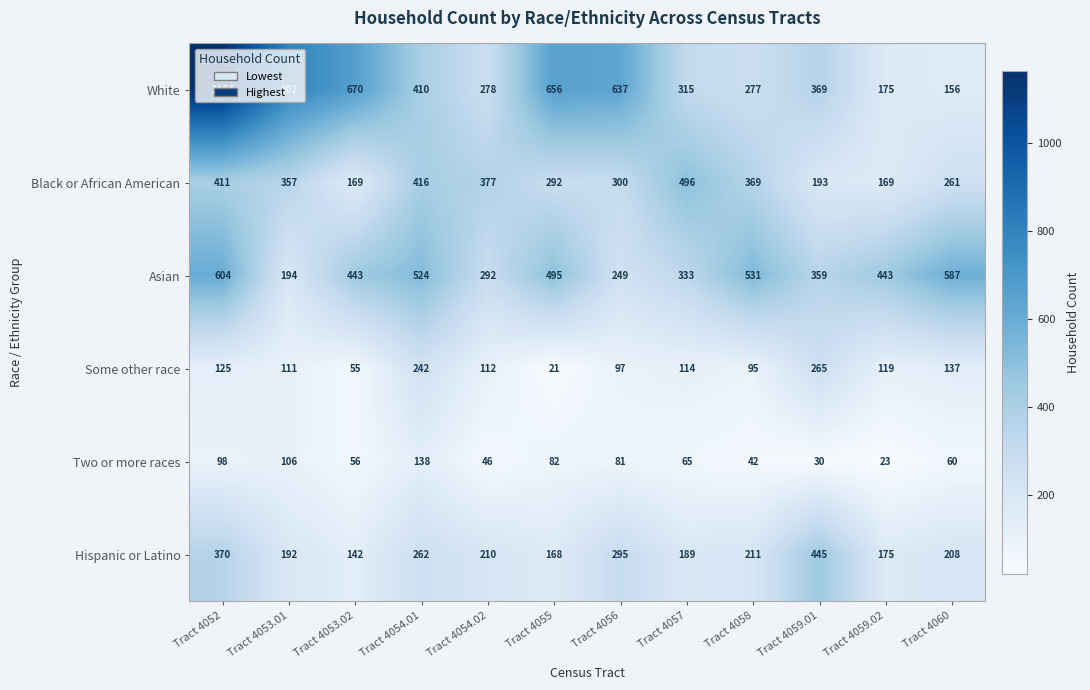

How many distinct data groups are displayed?

6